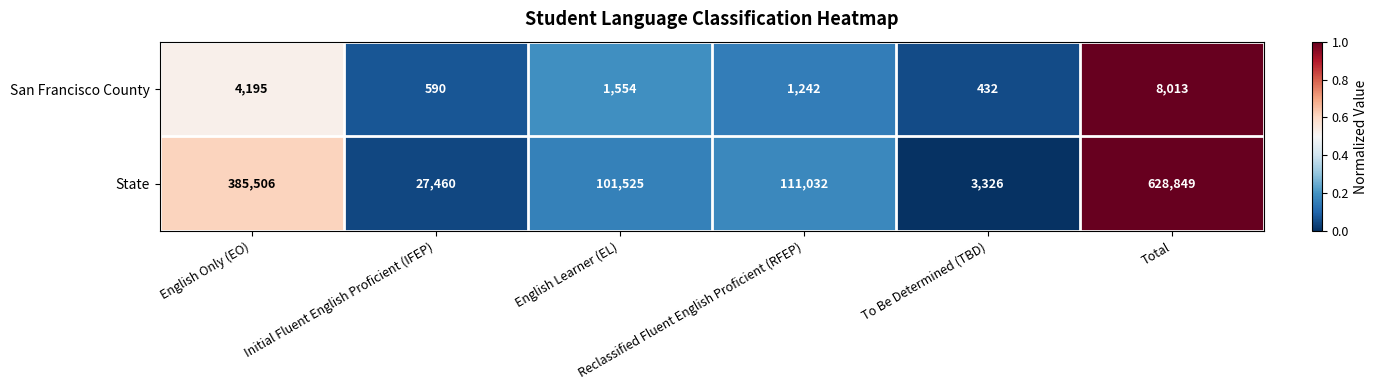

What is the greatest value displayed?

628849